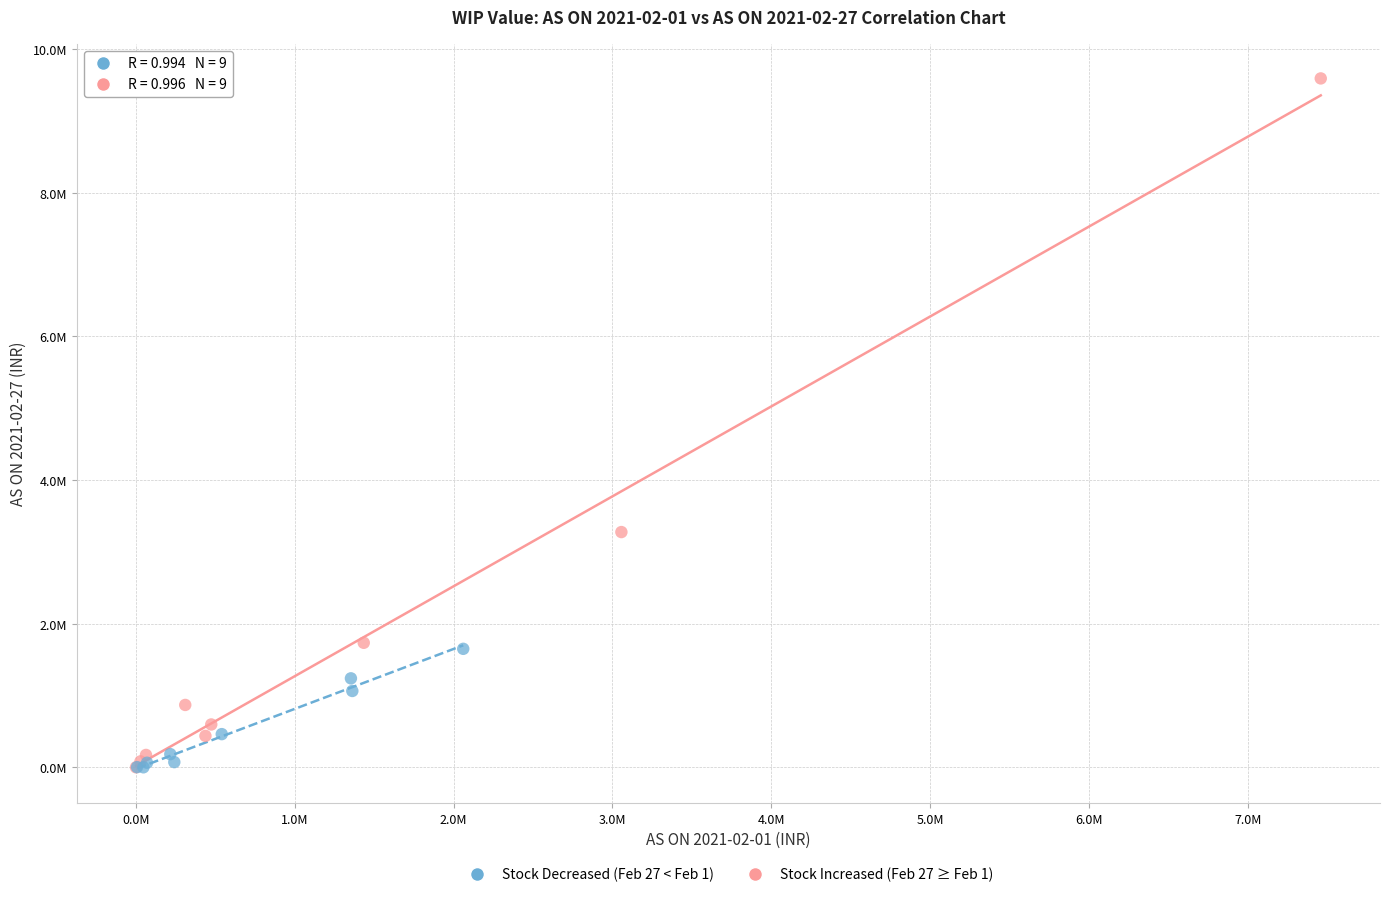

Which series has the largest Y range (max minus min)?

Stock Increased (Feb 27 ≥ Feb 1)